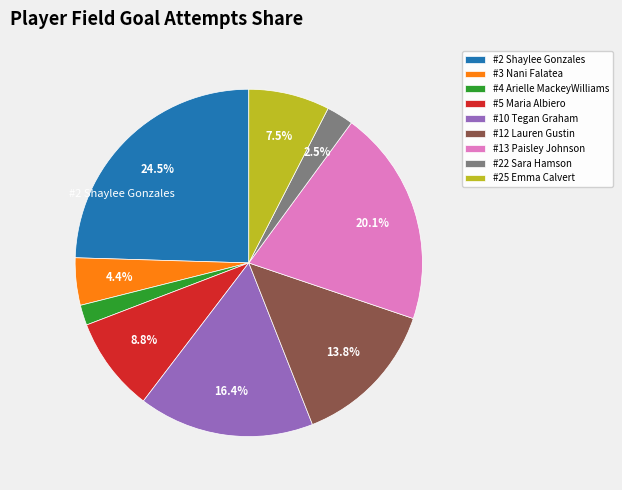

Does #22 Sara Hamson represent more than half of the total?

No